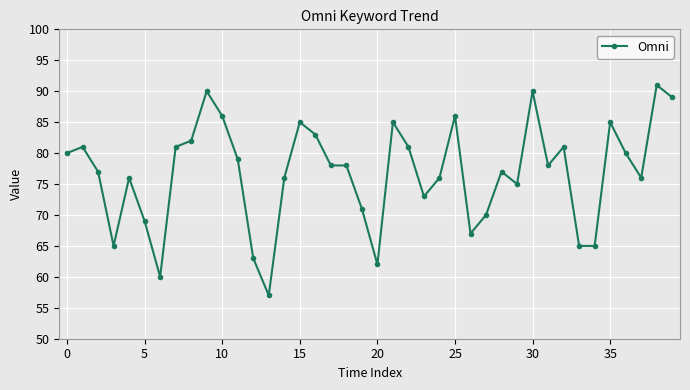

What is the greatest value displayed?

91